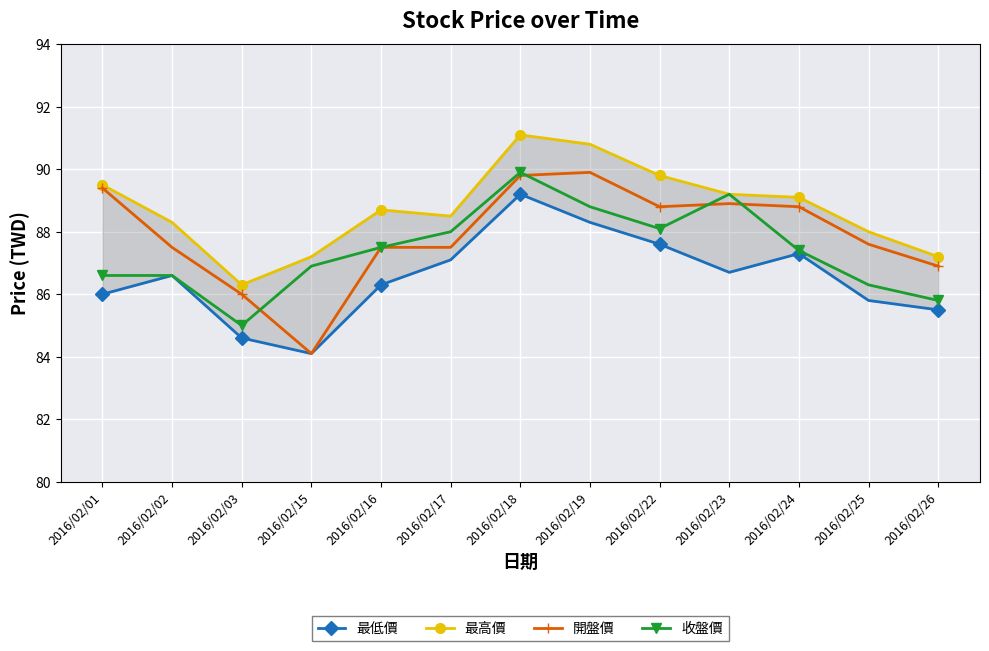

Rank the series by their average value, from lowest to highest.

最低價, 收盤價, 開盤價, 最高價